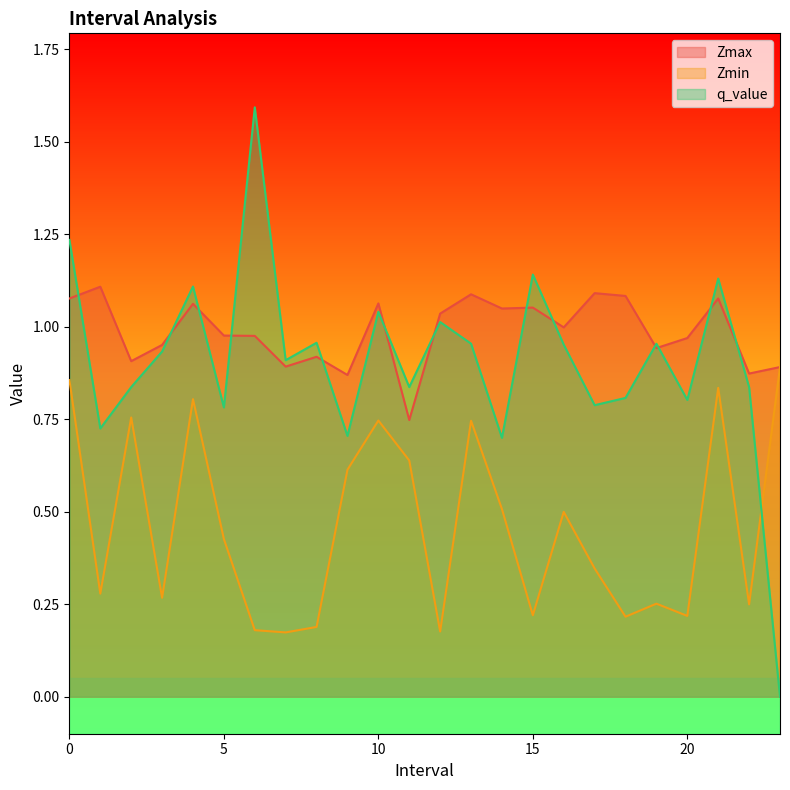

Which category has the highest value across all series?

6.0